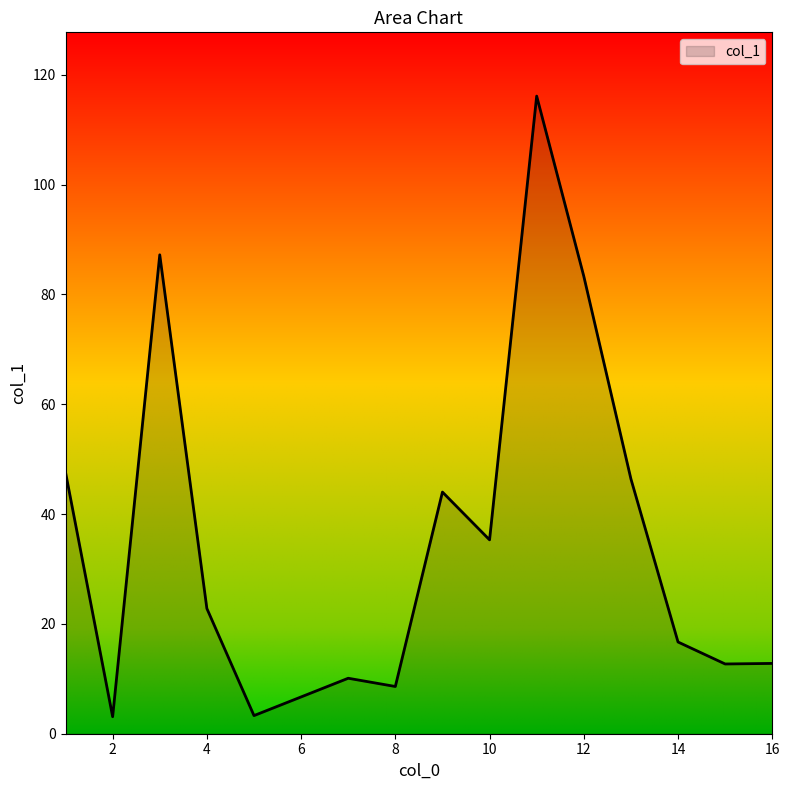

What is the maximum value shown in the chart?

116.1